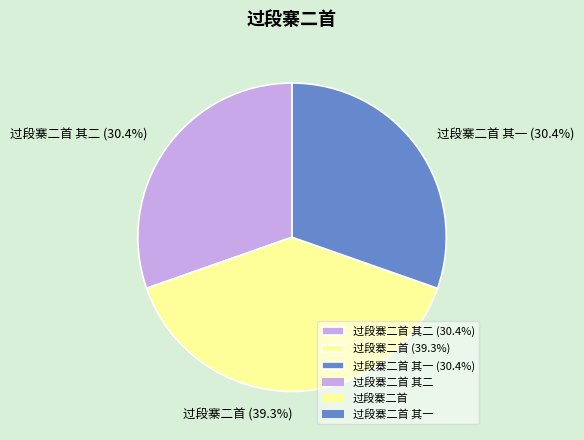

To the nearest percent, what is the difference between the largest and smallest slice percentages?

9%